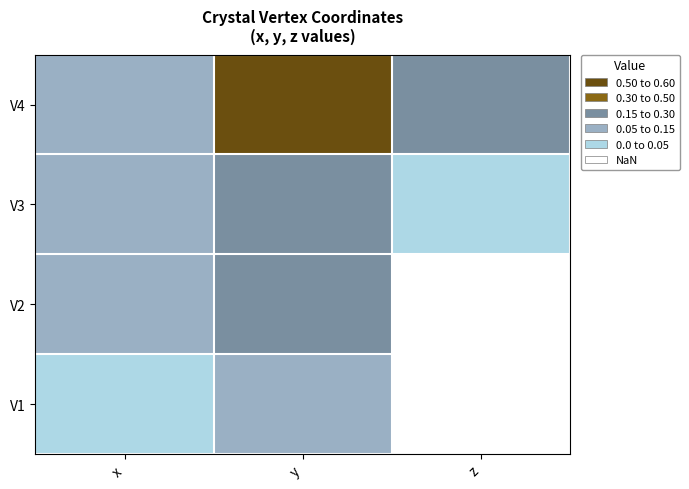

What is the greatest value displayed?

0.6